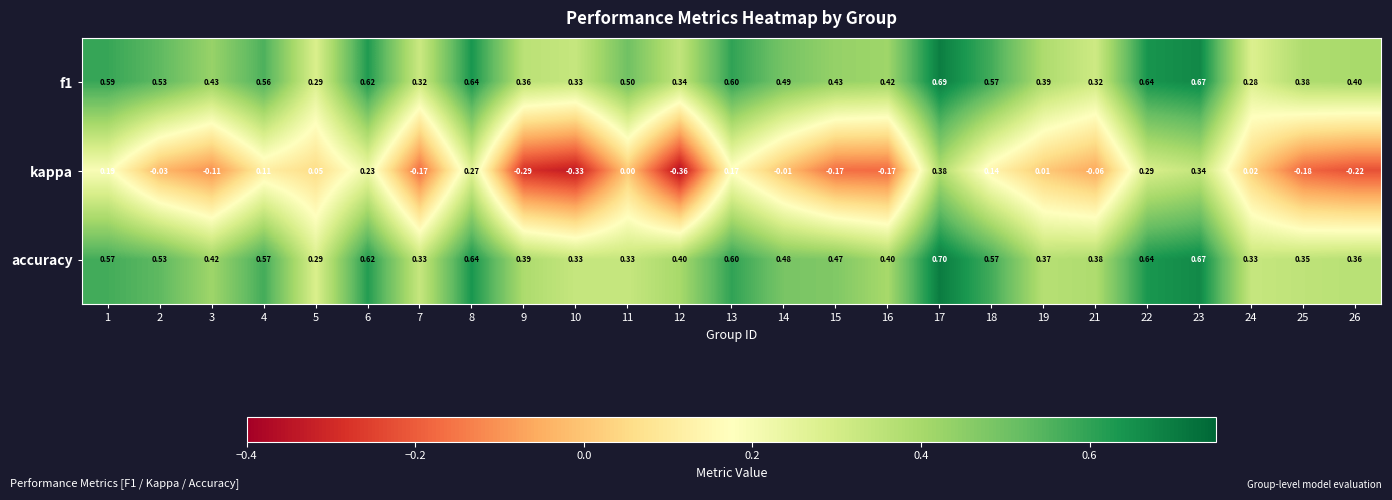

Which series changed the most between 17 and 26?

kappa